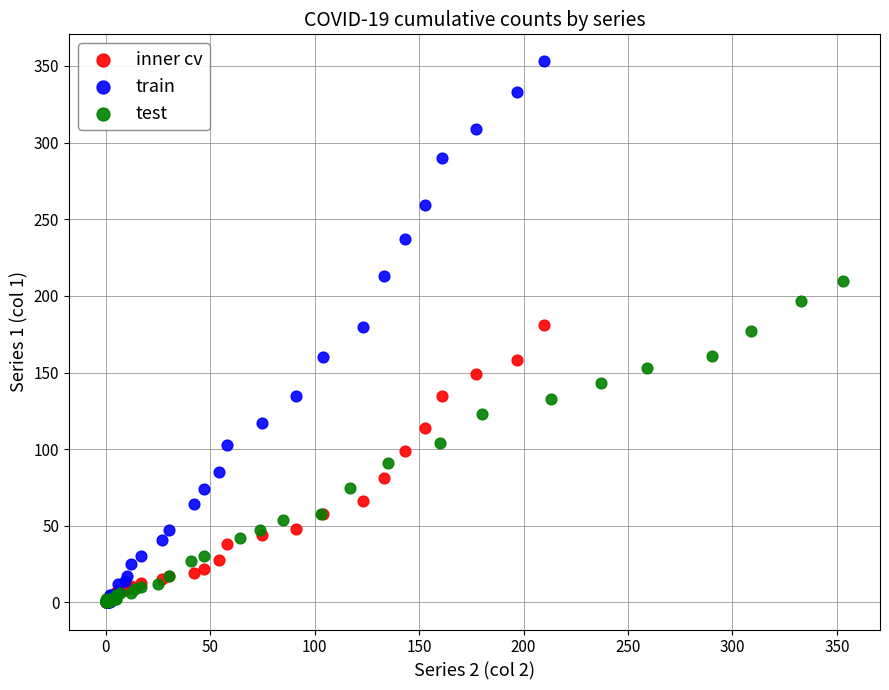

What are all the series names shown in the legend?

inner cv, train, test